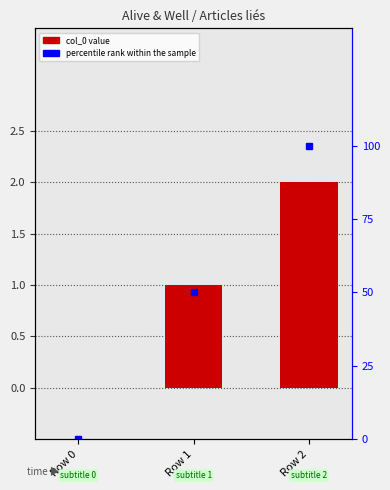

What is the value of the percentile rank within the sample bar at the 3rd from the left?

100